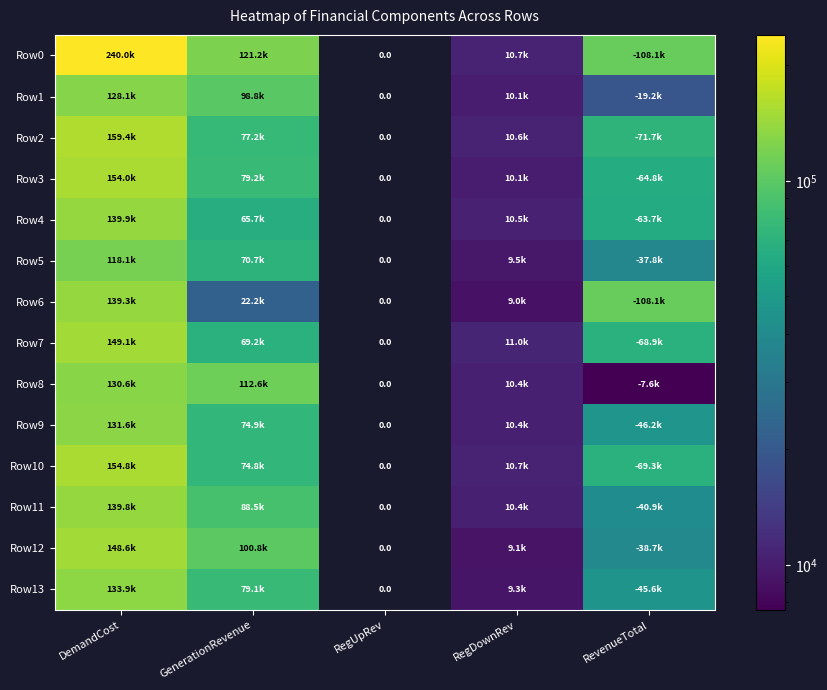

List the series in order of their peak value, lowest first.

Row5, Row1, Row8, Row9, Row13, Row6, Row11, Row4, Row12, Row7, Row3, Row10, Row2, Row0